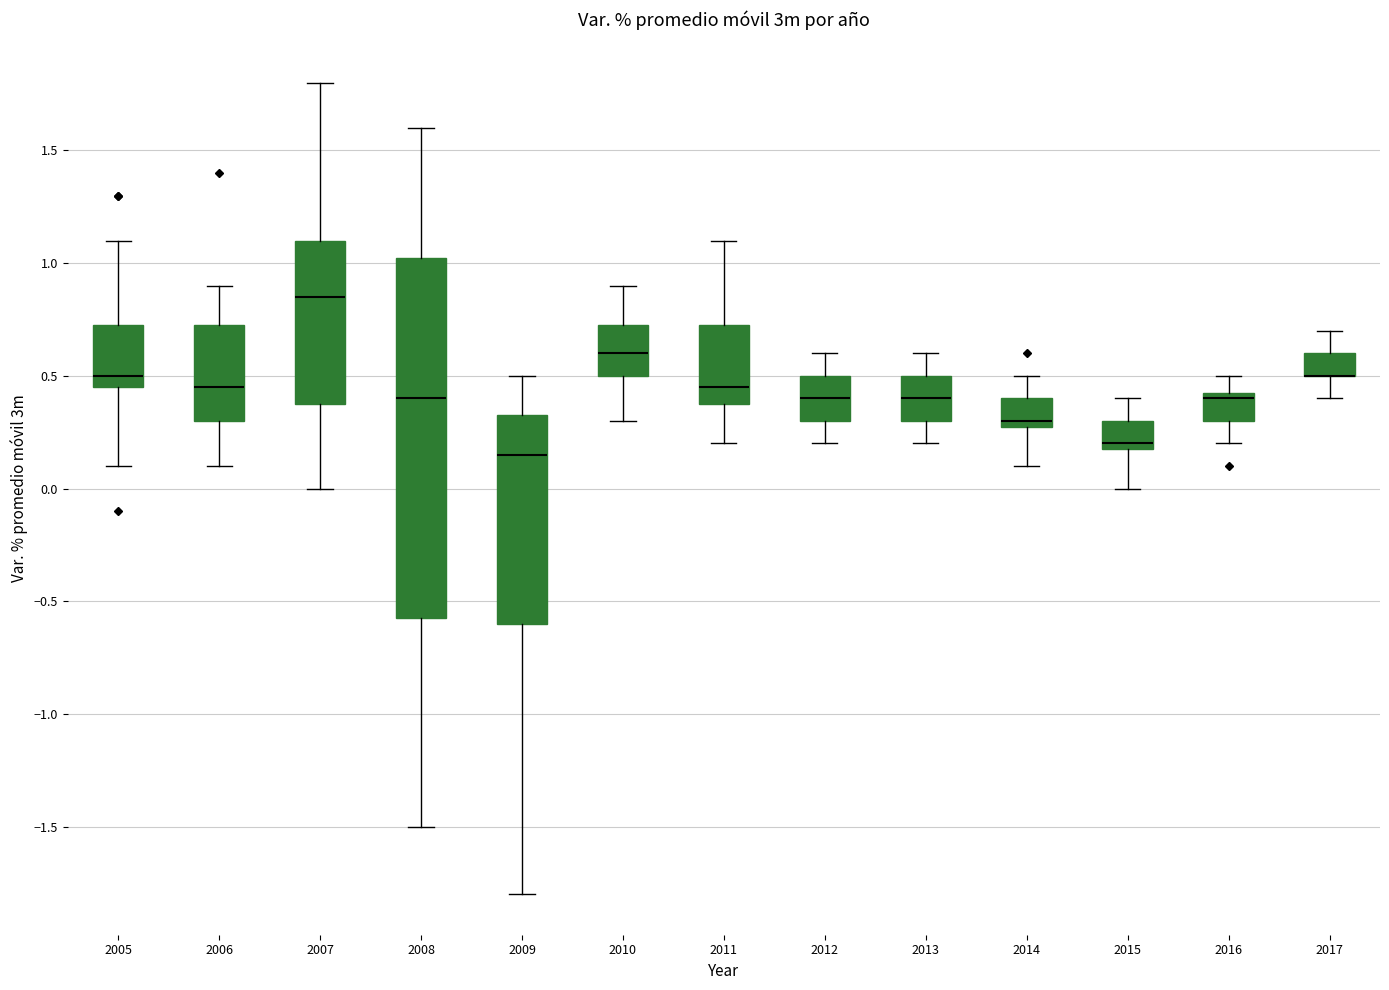

Where is the lower edge of the box at x = 2013 on the y-axis? The values are not printed on the chart, so give them approximately, as read against the axis.

0.30